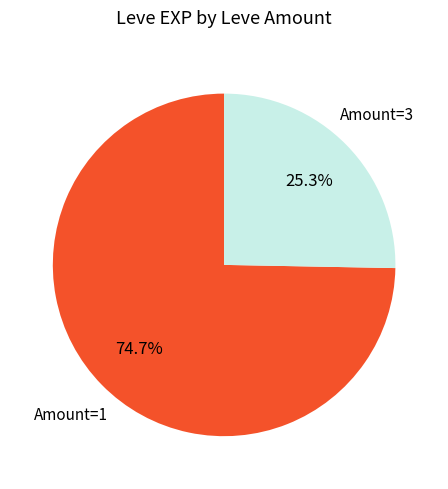

What is the smallest slice in the pie chart?

Amount=3